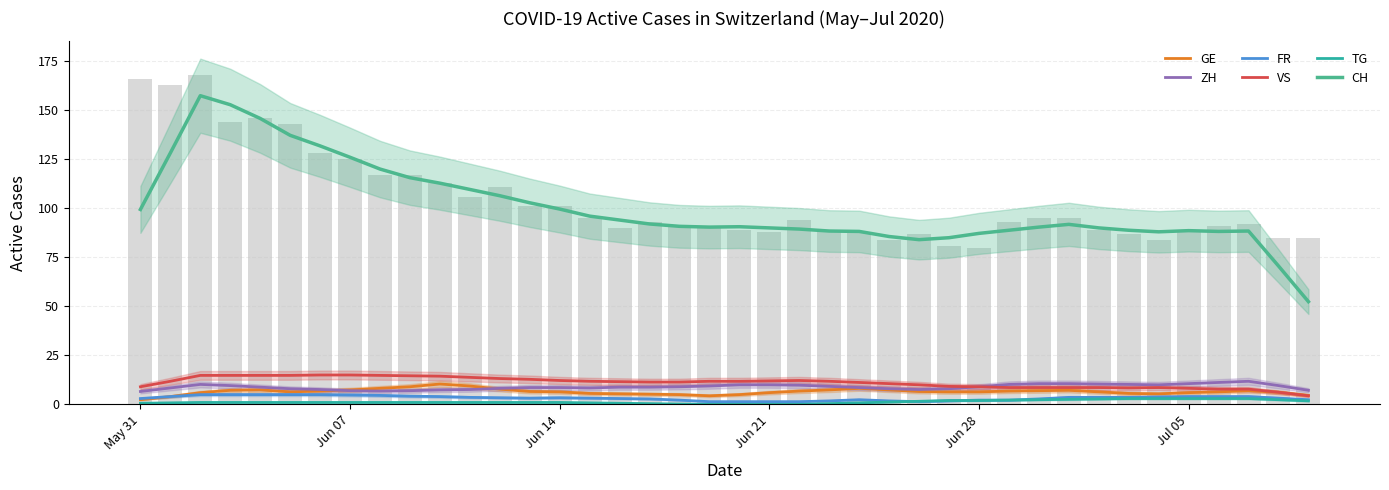

Which series has the widest spread of values?

CH